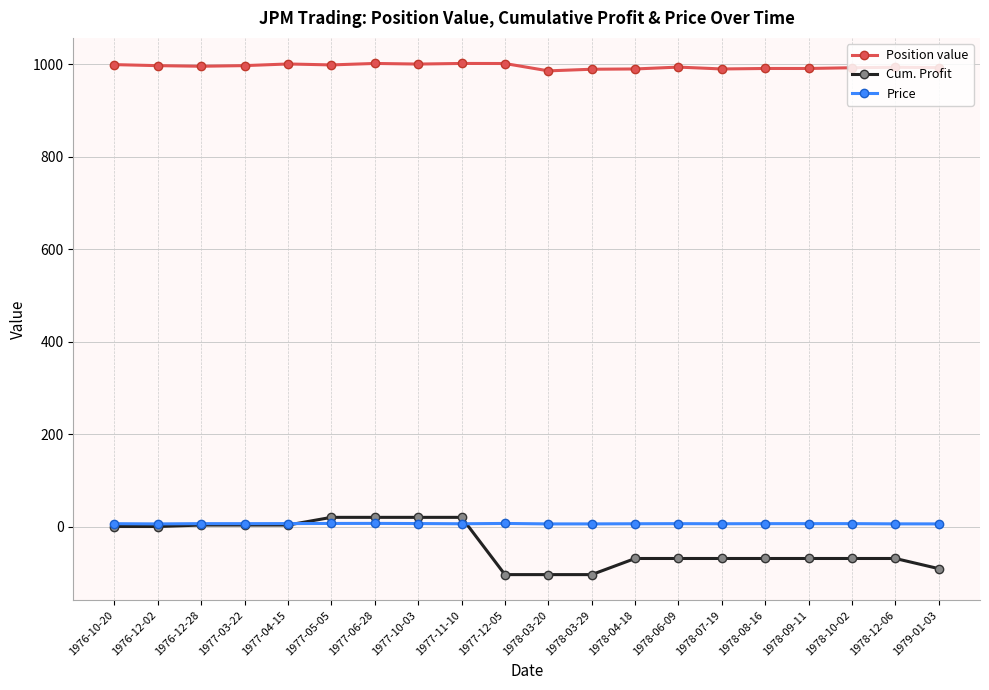

What is the difference between the second highest and second lowest values in the Price series?

1.0